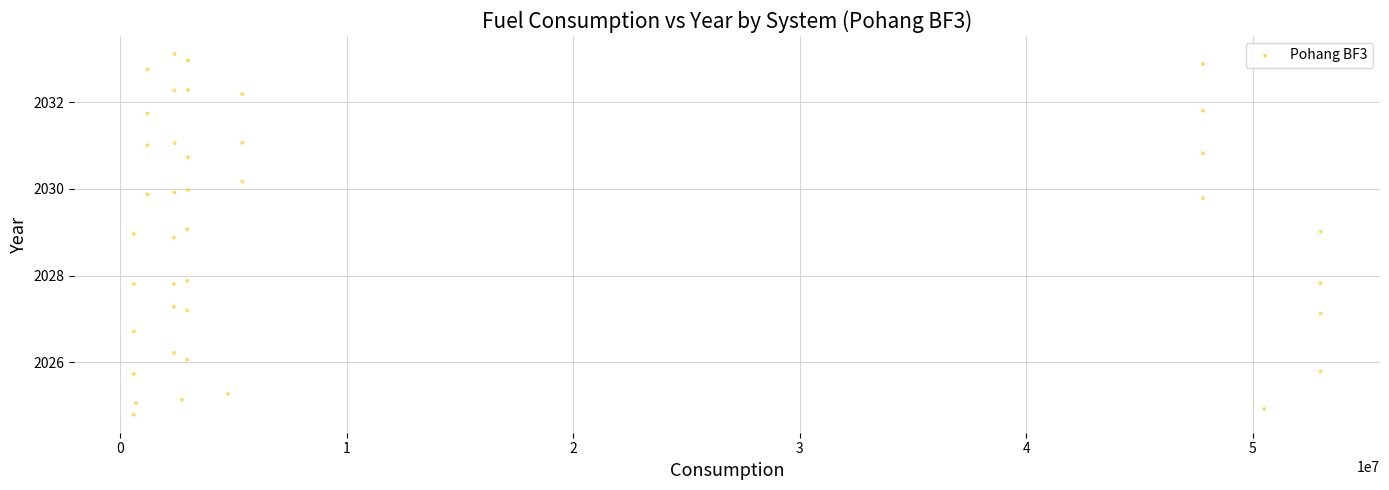

What is the range of X values (max minus min)?

52411417.9